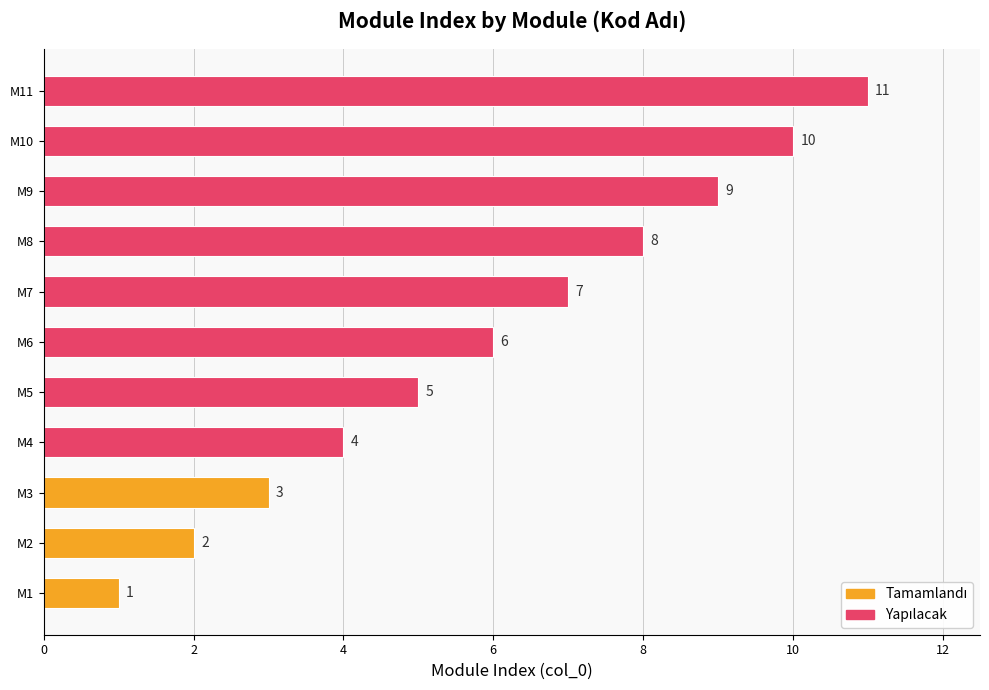

Approximately how many times larger is the value at M2 compared to M1?

2.0